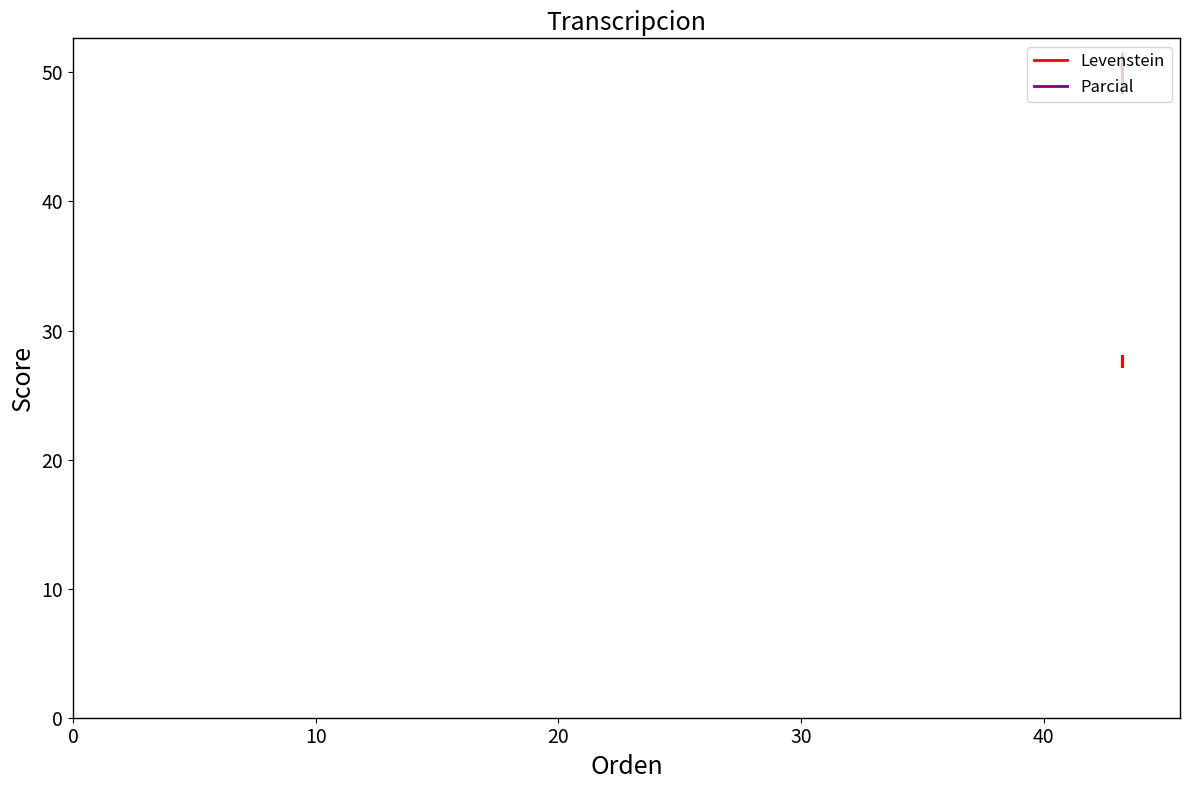

True or false: Levenstein has more than 2 points higher than both neighbors.

False